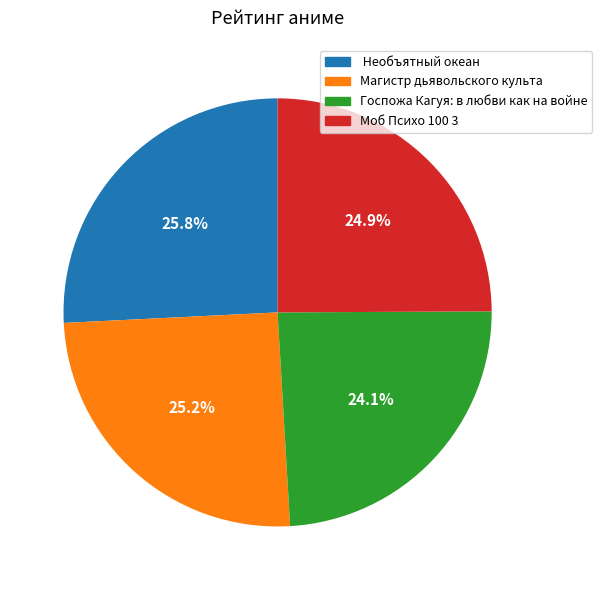

Is there any slice that represents more than half of the pie?

No